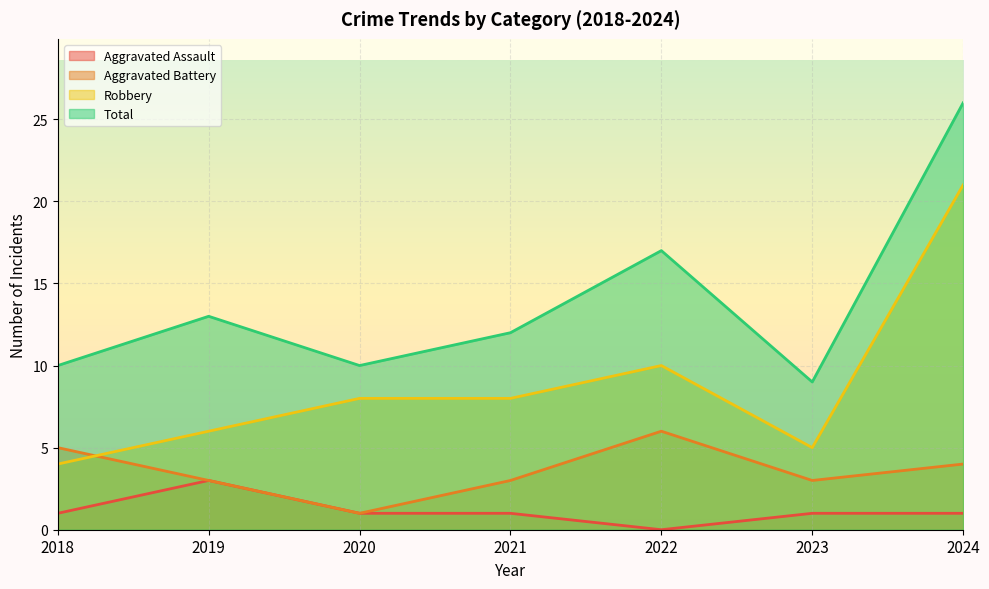

What is the difference between the highest and lowest values at 2022?

17